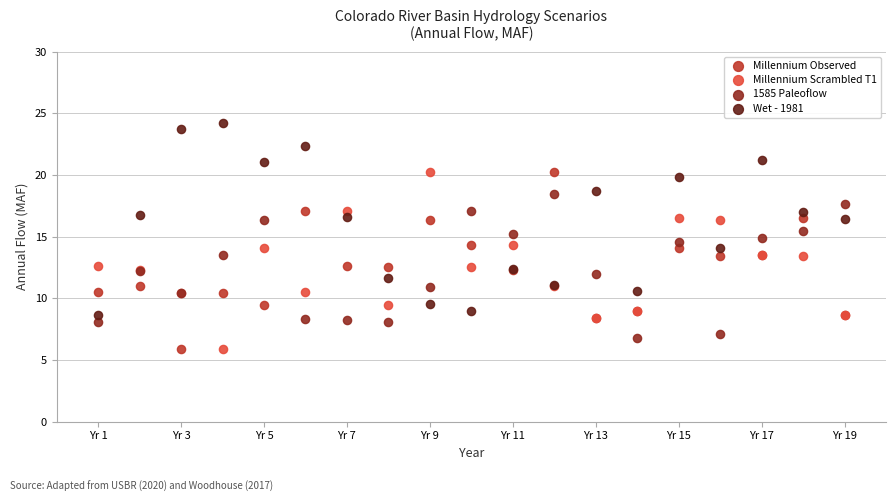

What is the X range (max minus min) for the scatter plot?

18.0